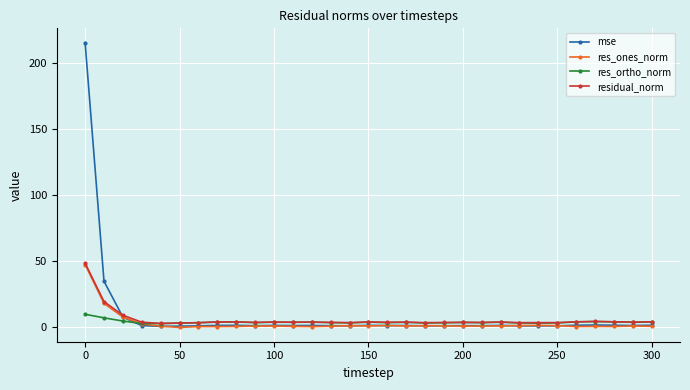

How many times do mse and res_ortho_norm cross each other?

1